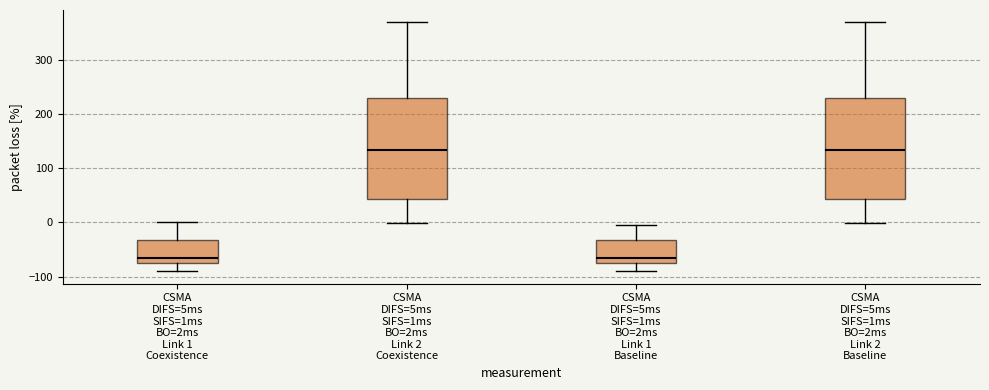

Reading left to right, read every box against the y-axis: the position of its median line, the range the box covers, and the ends of its whiskers. The values are not printed on the chart, so give them approximately, as read against the axis.

CSMA DIFS=5ms SIFS=1ms BO=2ms Link 1 Coexistence: median -70, box -80 to -30, whiskers -90 to 0
CSMA DIFS=5ms SIFS=1ms BO=2ms Link 2 Coexistence: median 130, box 40 to 230, whiskers 0 to 370
CSMA DIFS=5ms SIFS=1ms BO=2ms Link 1 Baseline: median -70, box -80 to -30, whiskers -90 to -10
CSMA DIFS=5ms SIFS=1ms BO=2ms Link 2 Baseline: median 130, box 40 to 230, whiskers 0 to 370